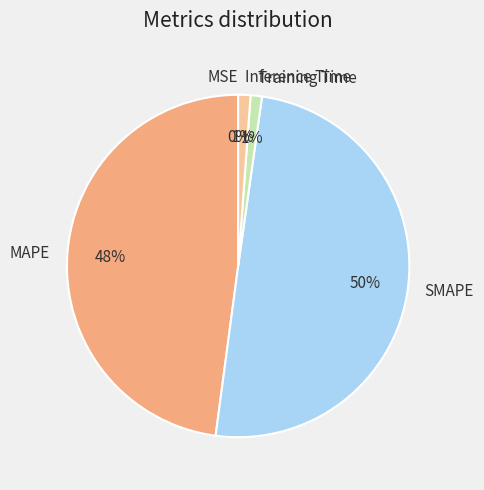

Is it true that MAPE is 48% of the pie?

True